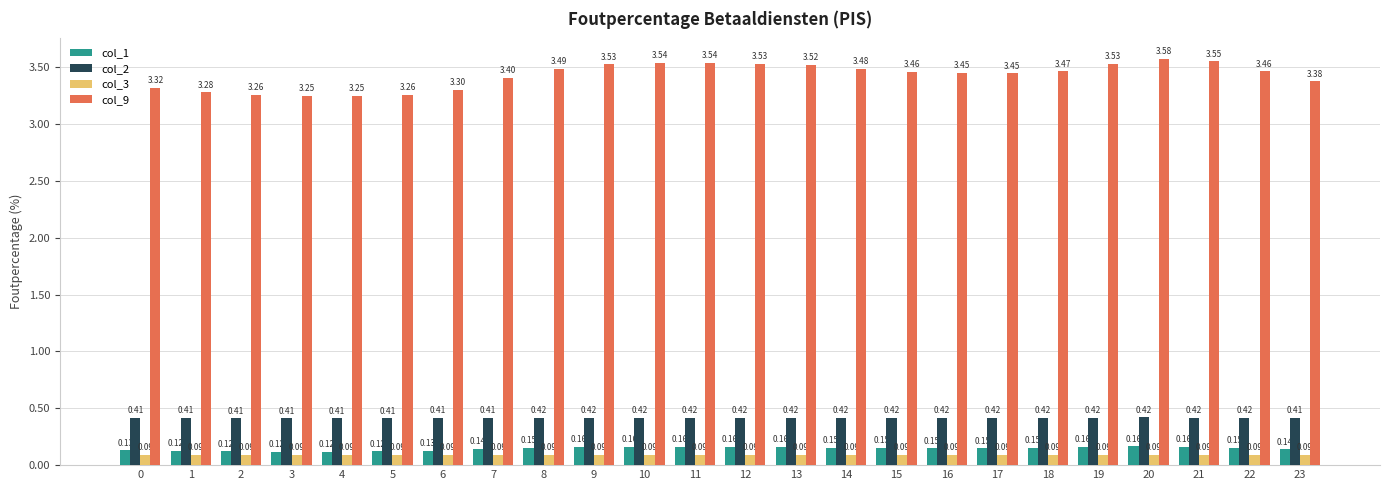

What is the sum of the col_9 values at 10 and 3?

6.8